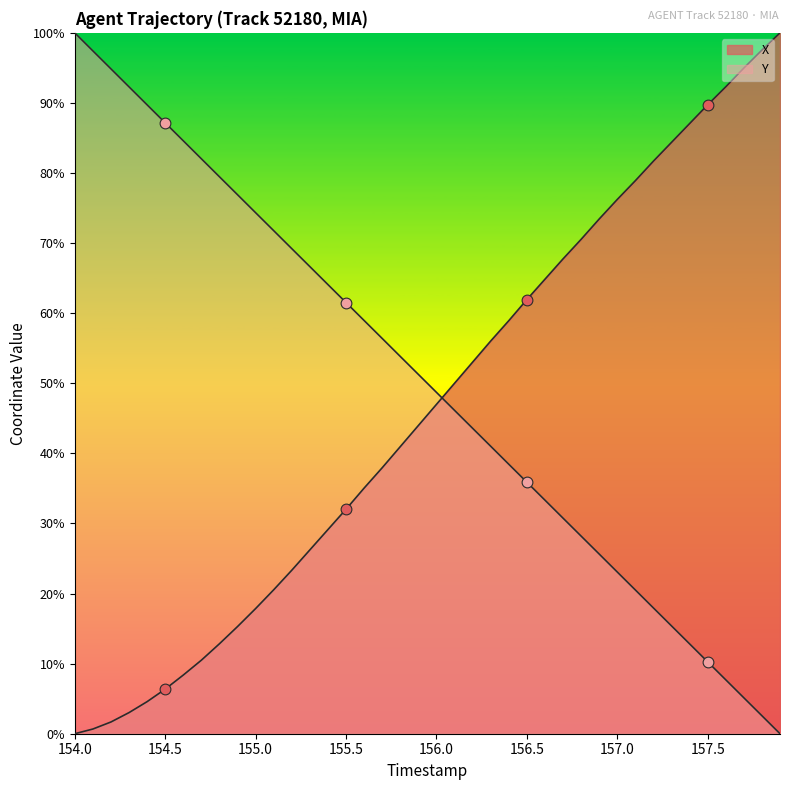

Is the value of X at 12 greater than the value of Y at 34?

Yes